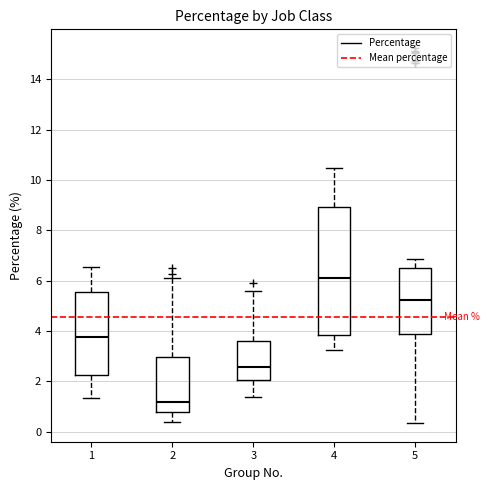

Reading left to right, read every box against the y-axis: the position of its median line, the range the box covers, and the ends of its whiskers. The values are not printed on the chart, so give them approximately, as read against the axis.

1: median 3.8, box 2.2 to 5.6, whiskers 1.4 to 6.6
2: median 1.2, box 0.8 to 3.0, whiskers 0.4 to 6.2
3: median 2.6, box 2.0 to 3.6, whiskers 1.4 to 5.6
4: median 6.0, box 3.8 to 9.0, whiskers 3.2 to 10.4
5: median 5.2, box 3.8 to 6.4, whiskers 0.4 to 6.8